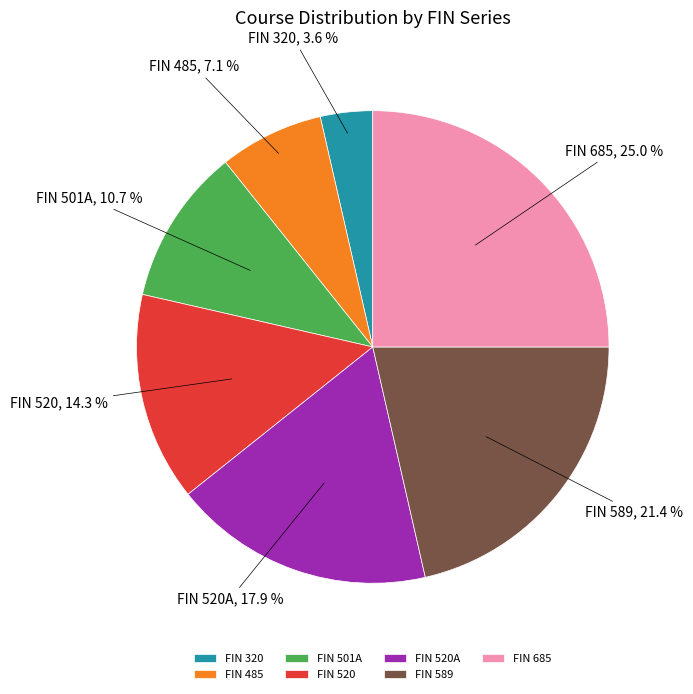

To the nearest percent, what is the combined percentage of FIN 685 and FIN 320?

29%